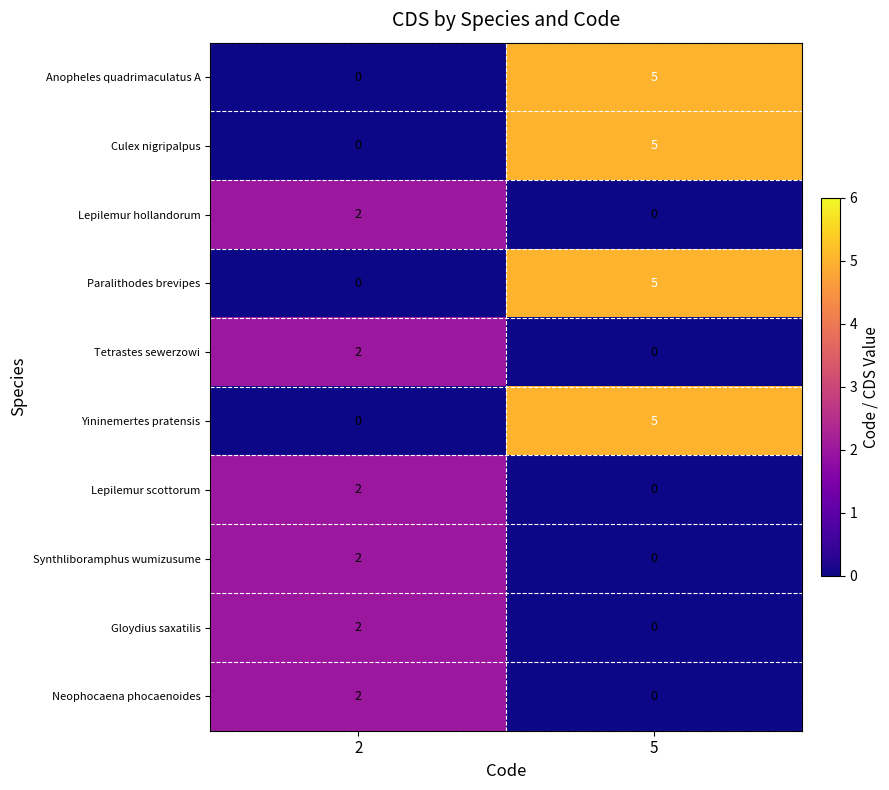

The Gloydius saxatilis series shows 0 at 5. True or false?

True